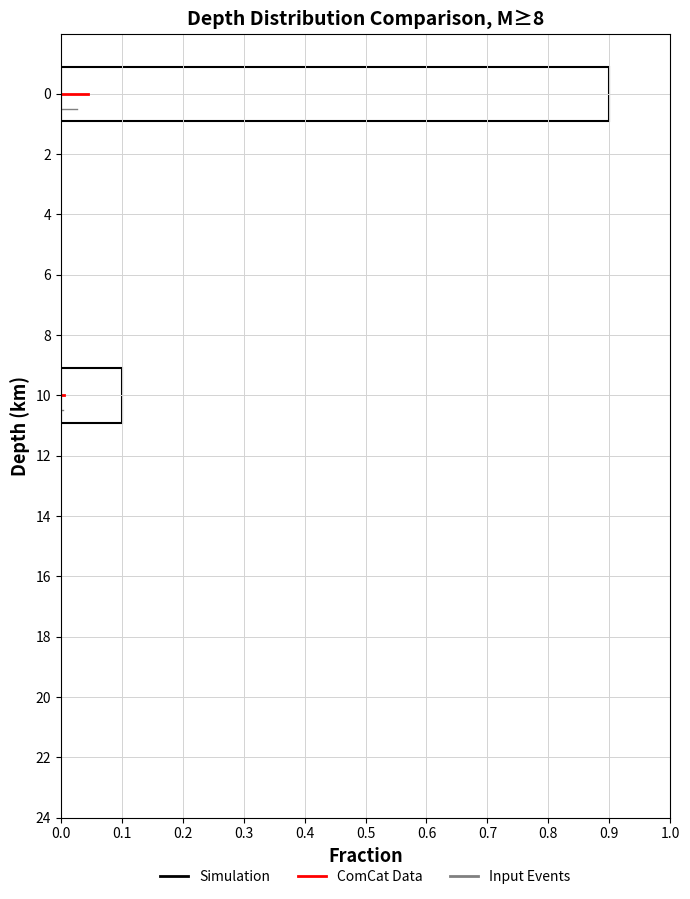

Reading bottom to top, list all the values displayed in this chart.

10=0.1	0=0.9